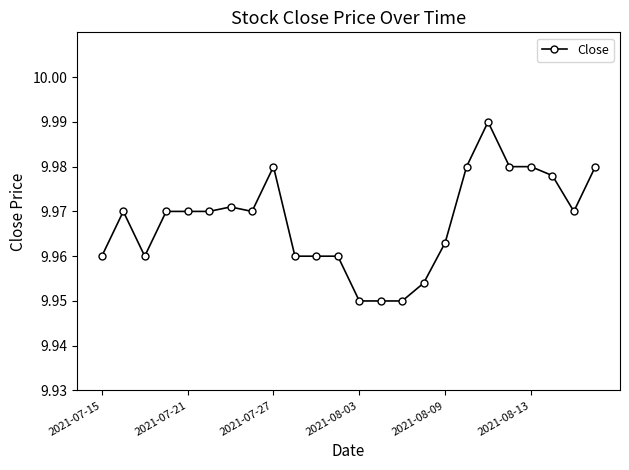

True or false: the data has more than 2 interior local peaks.

True